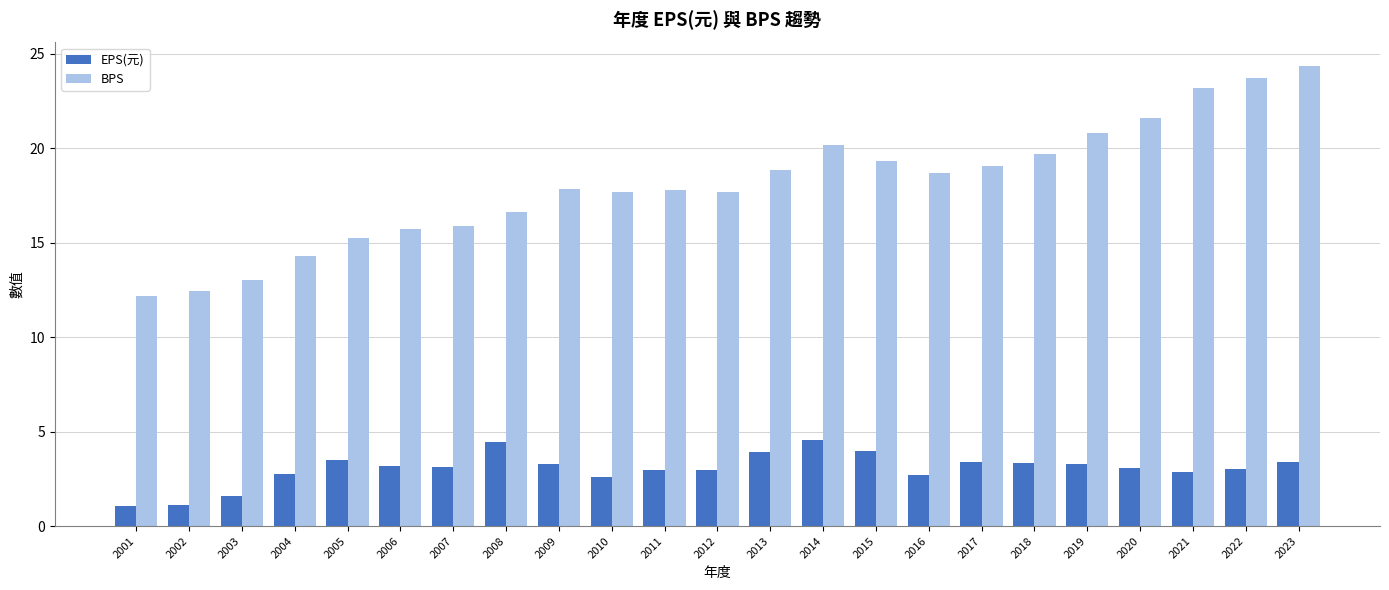

How many data points in BPS are above 17?

15